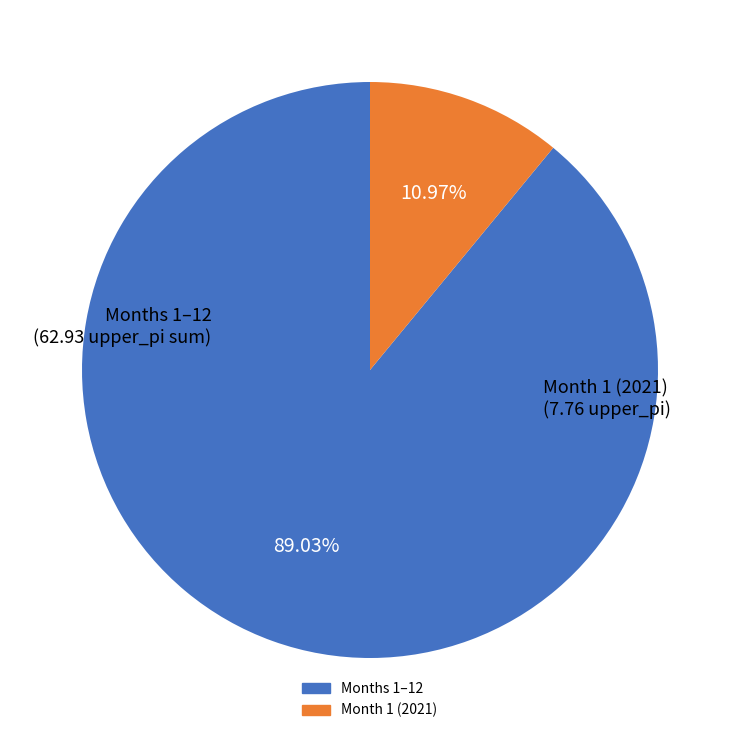

Is there any slice that represents more than half of the pie?

Yes